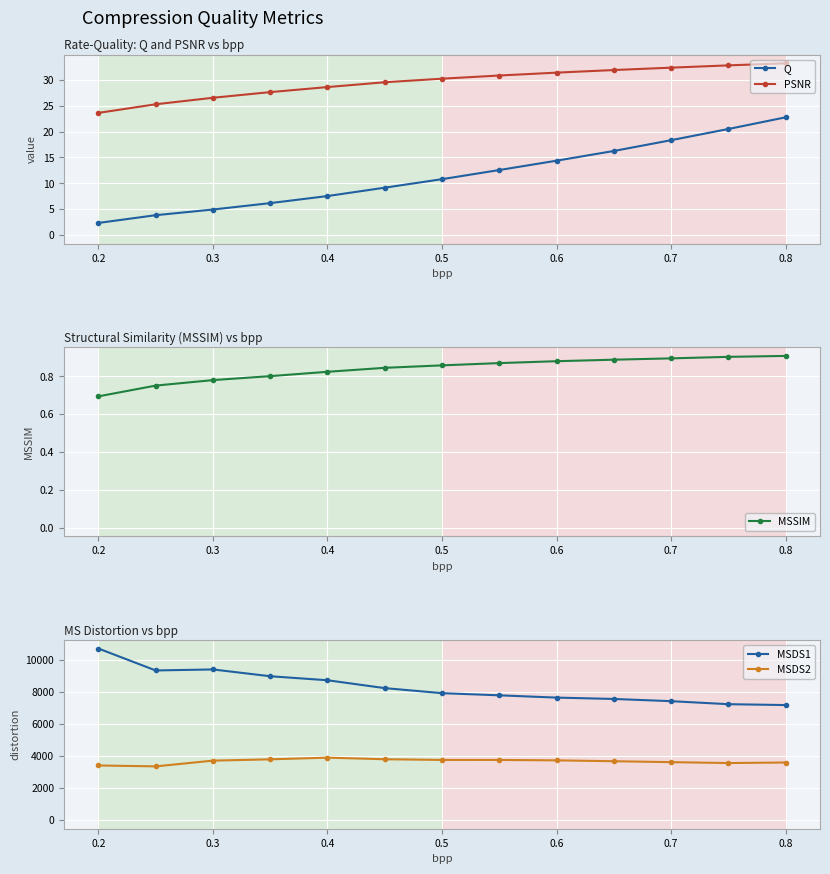

Which series has the widest spread of values?

MSDS1